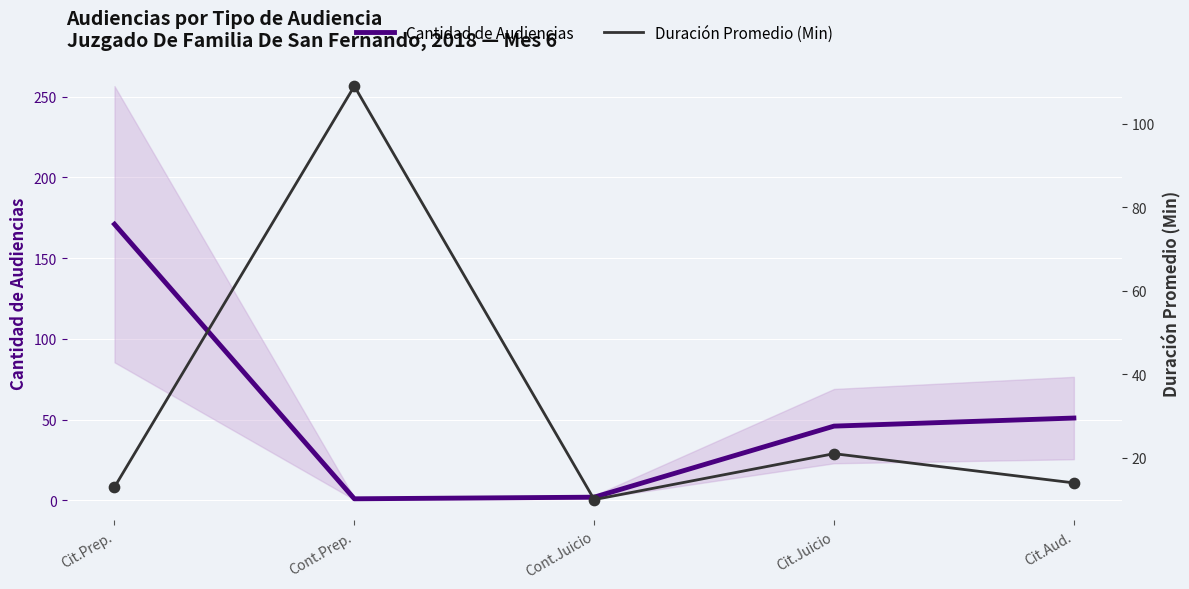

Which series contains the lowest Y value?

Cantidad de Audiencias